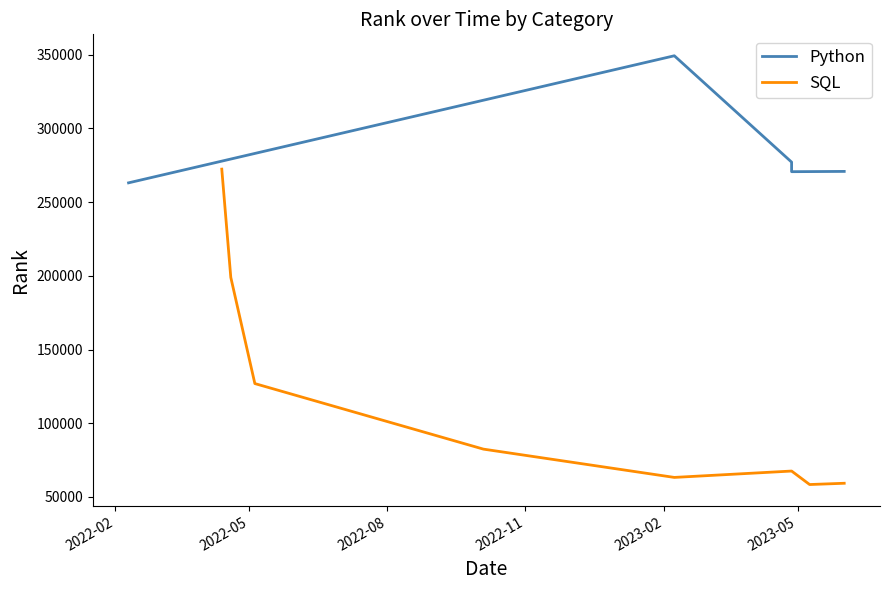

How many interior local valleys (lower than both neighbors) does the data have?

2